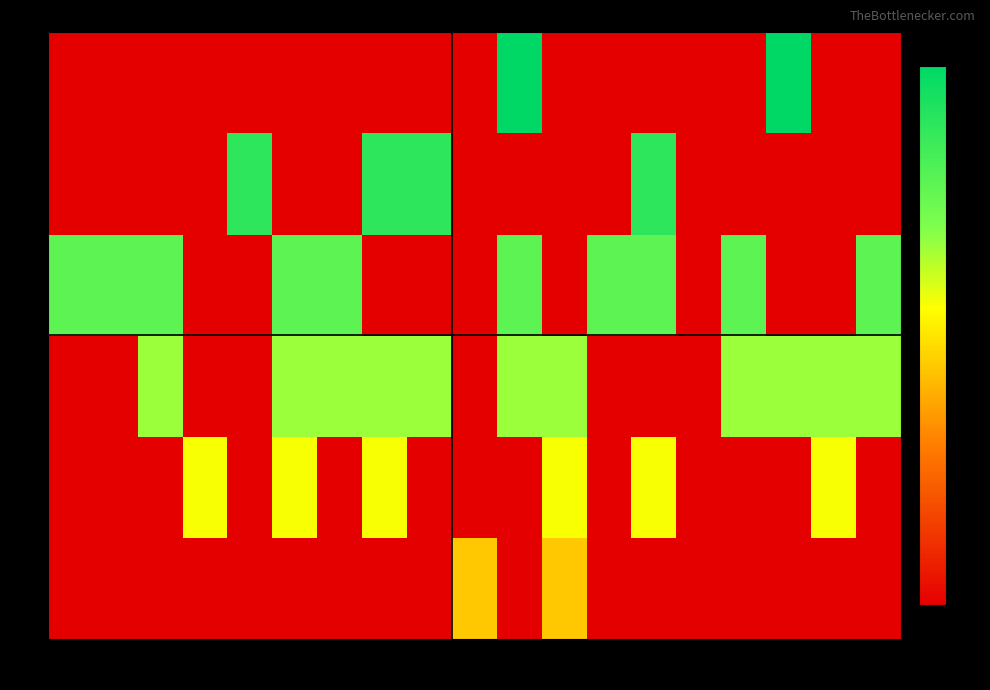

Count the number of categories in the chart.

19